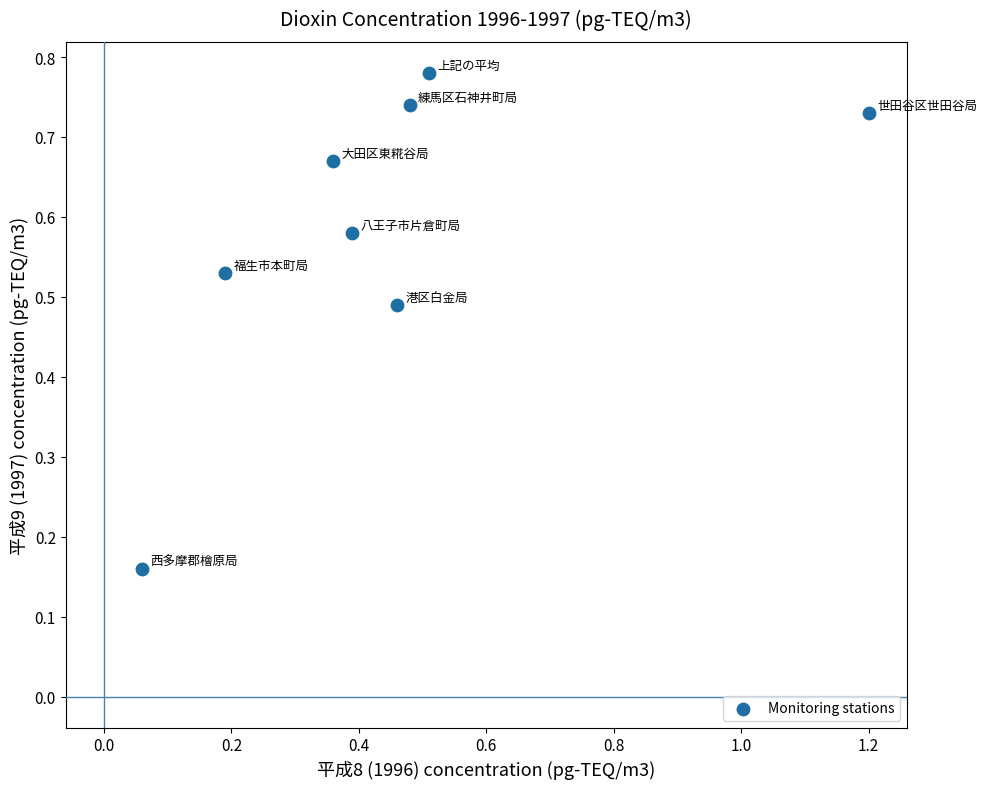

What is the range of X values (max minus min)?

1.1